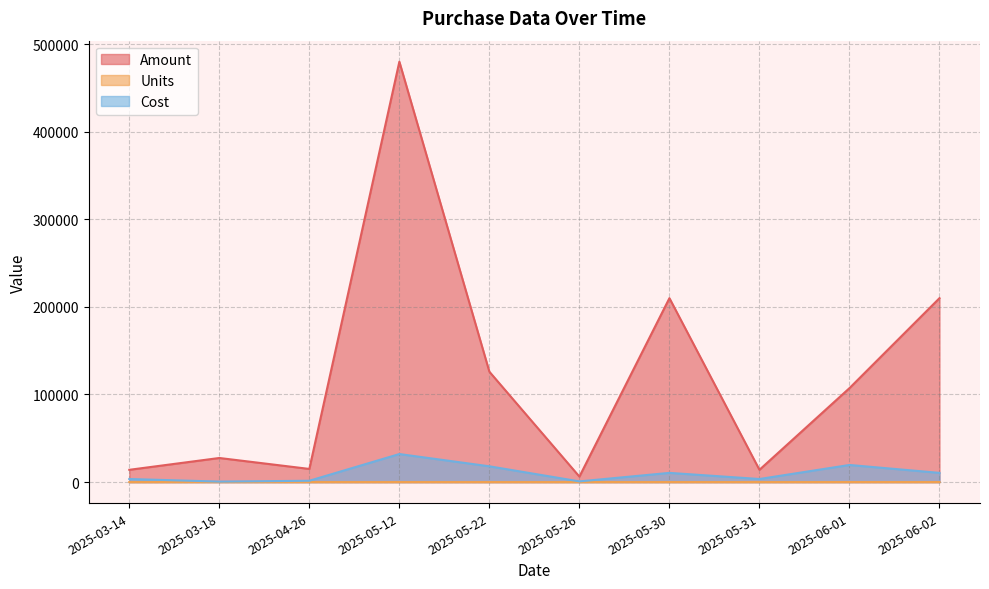

The value of Amount at 2025-06-01 is 155822. True or false?

False